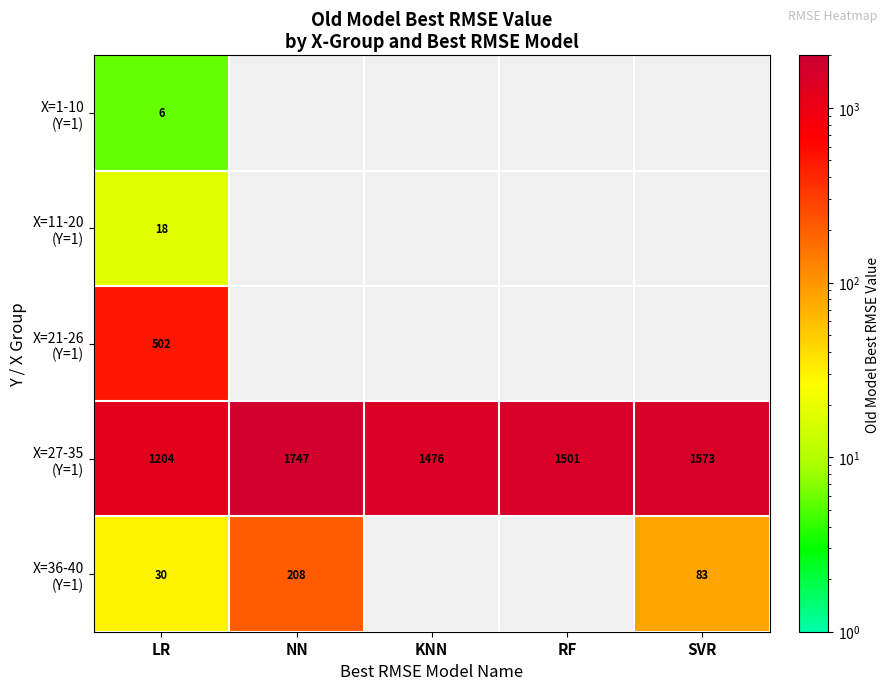

The value of X=27-35 (Y=1) at SVR is 1572.9. True or false?

True